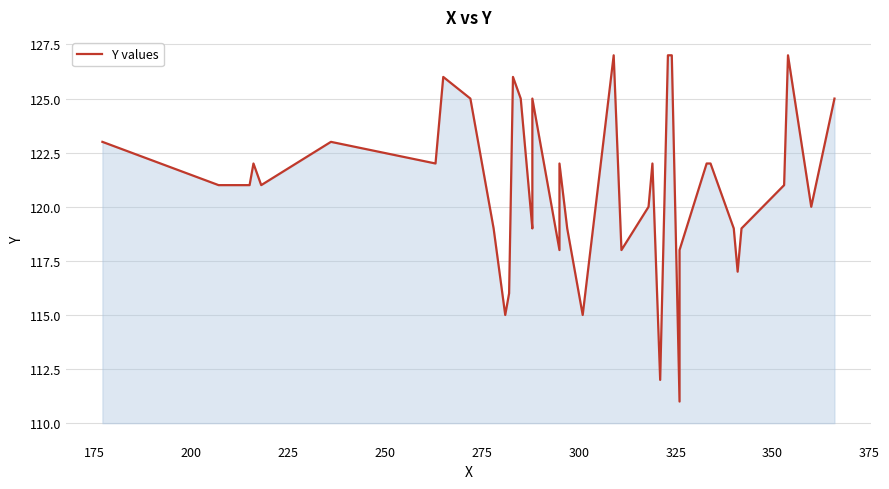

How many values are below 121?

17